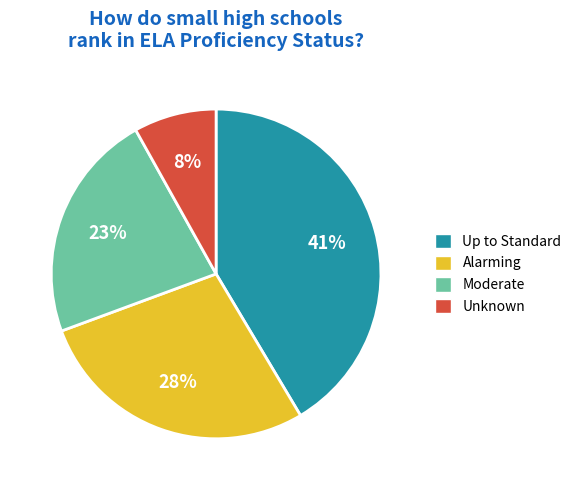

How many slices are in this pie chart?

4